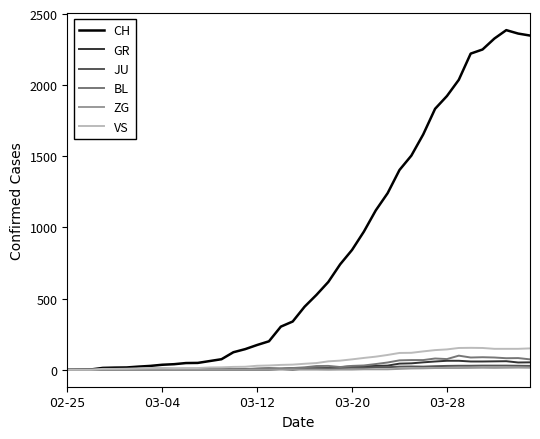

What is the difference between the second highest and second lowest values in the BL series?

88